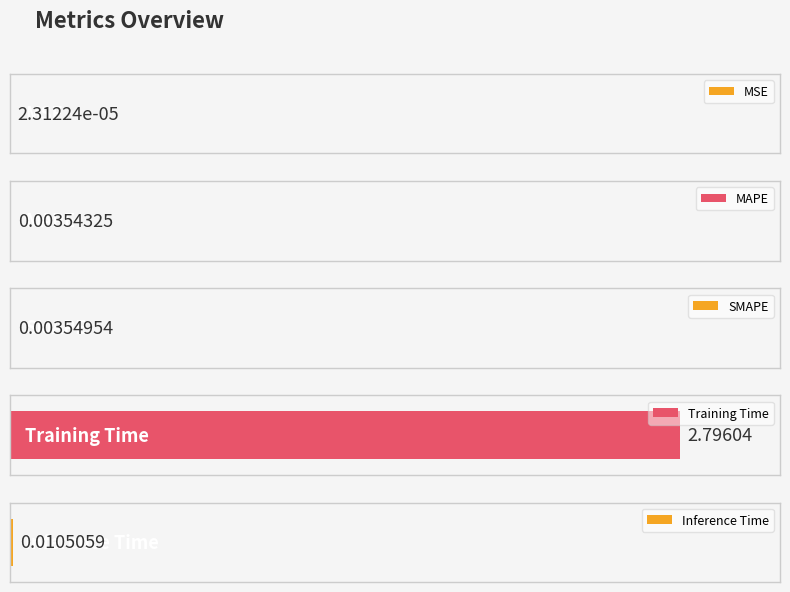

Read the value at Training Time.

2.8